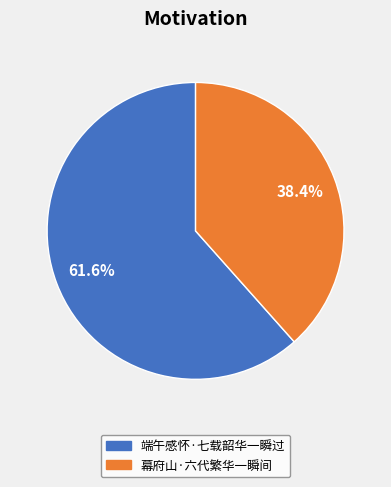

How many slices are in this pie chart?

2